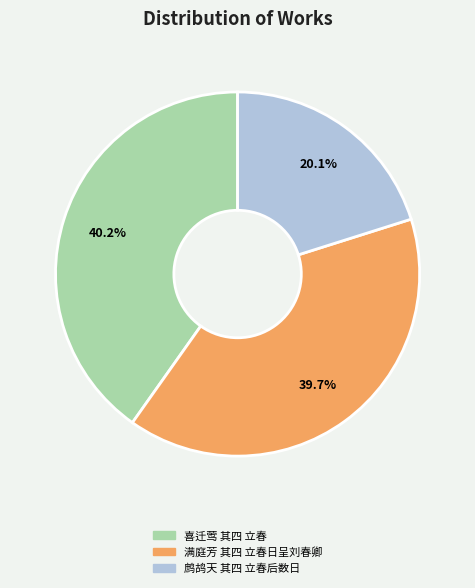

Is there any slice that represents more than half of the pie?

No